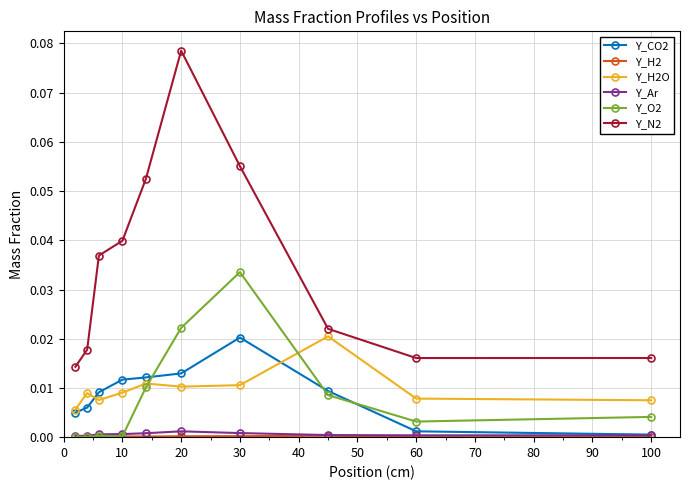

In Y_O2, how many points are higher than both neighbors (excluding endpoints)?

2